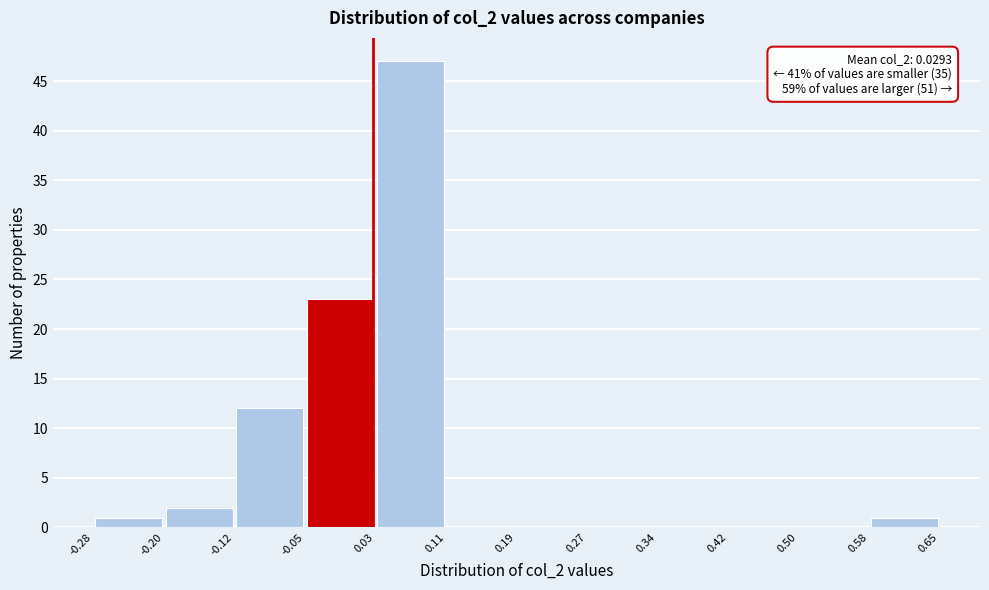

Over which range of the x-axis is the bar tallest?

0.03 to 0.11